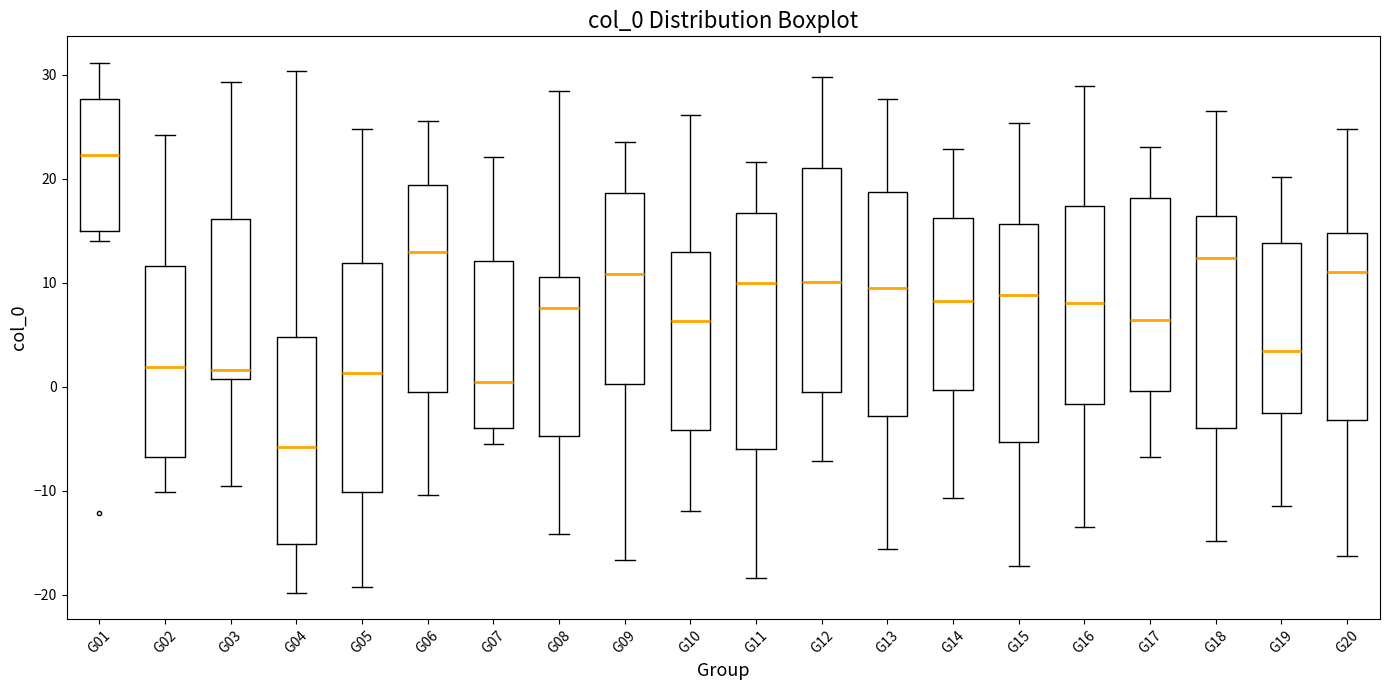

Reading left to right, read every box against the y-axis: the position of its median line, the range the box covers, and the ends of its whiskers. The values are not printed on the chart, so give them approximately, as read against the axis.

G01: median 22, box 15 to 28, whiskers 14 to 31
G02: median 2, box -7 to 12, whiskers -10 to 24
G03: median 2, box 1 to 16, whiskers -9 to 29
G04: median -6, box -15 to 5, whiskers -20 to 30
G05: median 1, box -10 to 12, whiskers -19 to 25
G06: median 13, box -1 to 19, whiskers -10 to 26
G07: median 0, box -4 to 12, whiskers -5 to 22
G08: median 8, box -5 to 11, whiskers -14 to 28
G09: median 11, box 0 to 19, whiskers -17 to 24
G10: median 6, box -4 to 13, whiskers -12 to 26
G11: median 10, box -6 to 17, whiskers -18 to 22
G12: median 10, box -1 to 21, whiskers -7 to 30
G13: median 9, box -3 to 19, whiskers -16 to 28
G14: median 8, box 0 to 16, whiskers -11 to 23
G15: median 9, box -5 to 16, whiskers -17 to 25
G16: median 8, box -2 to 17, whiskers -13 to 29
G17: median 6, box 0 to 18, whiskers -7 to 23
G18: median 12, box -4 to 16, whiskers -15 to 27
G19: median 3, box -2 to 14, whiskers -11 to 20
G20: median 11, box -3 to 15, whiskers -16 to 25